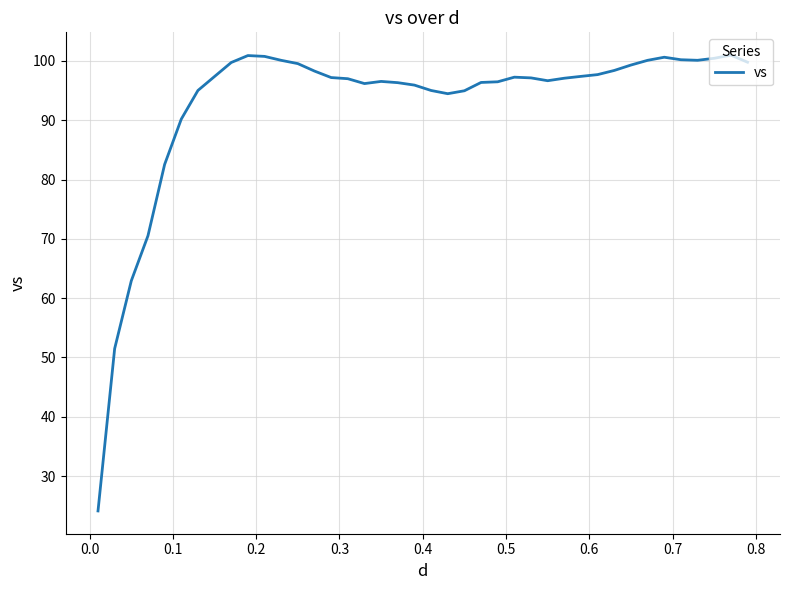

What is the difference between the maximum and minimum values?

76.9